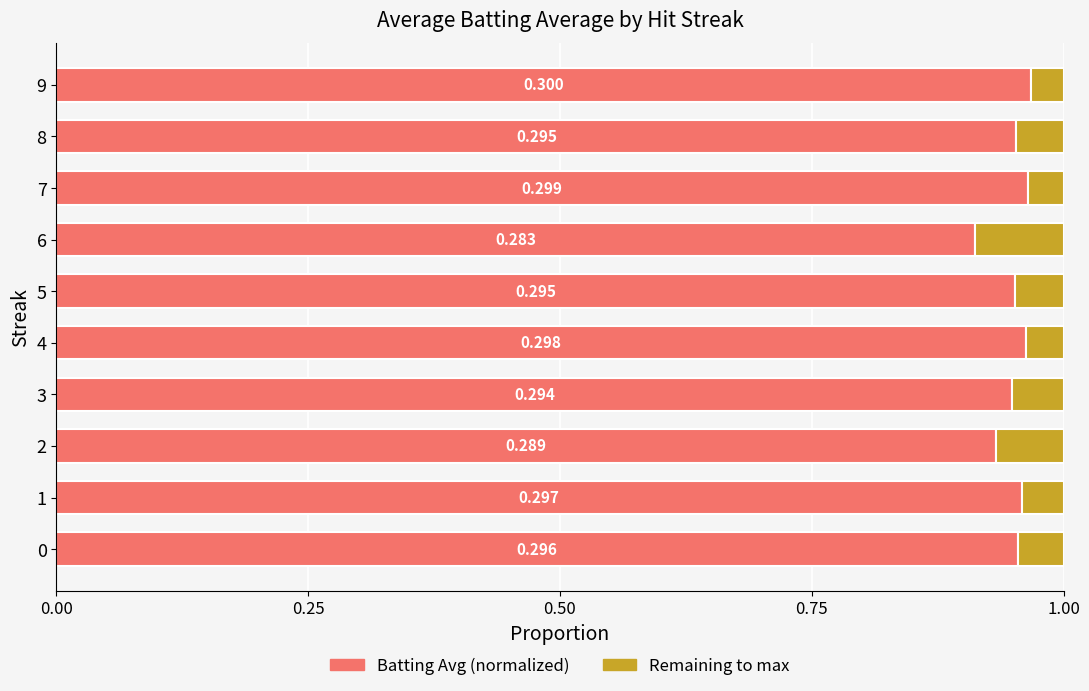

How many bars are there in total?

20